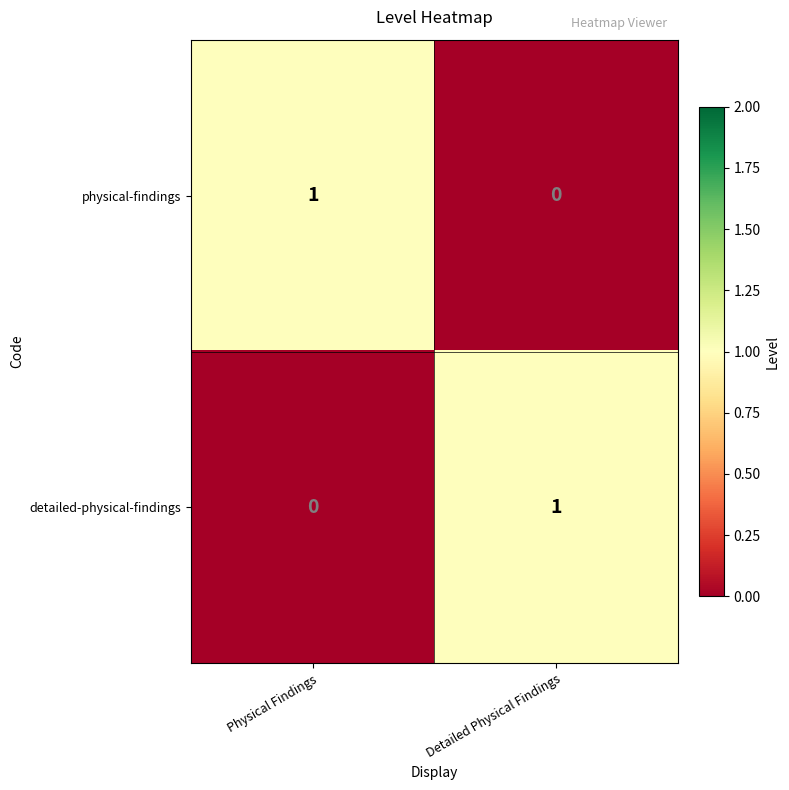

The value of physical-findings at Detailed Physical Findings is 0. True or false?

True